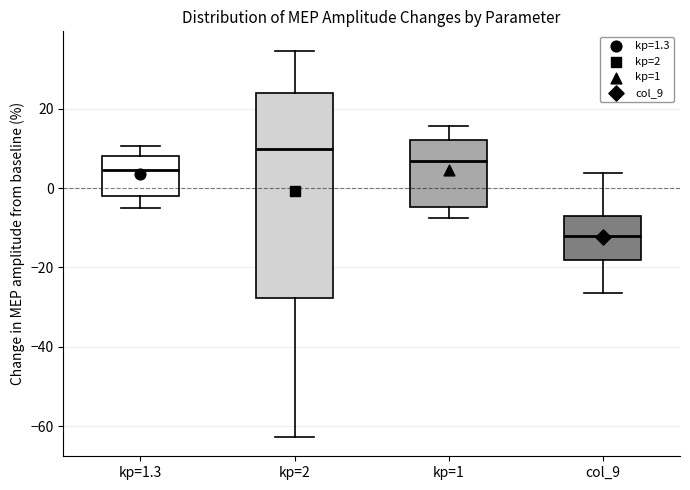

Which box has the highest median line?

kp=2